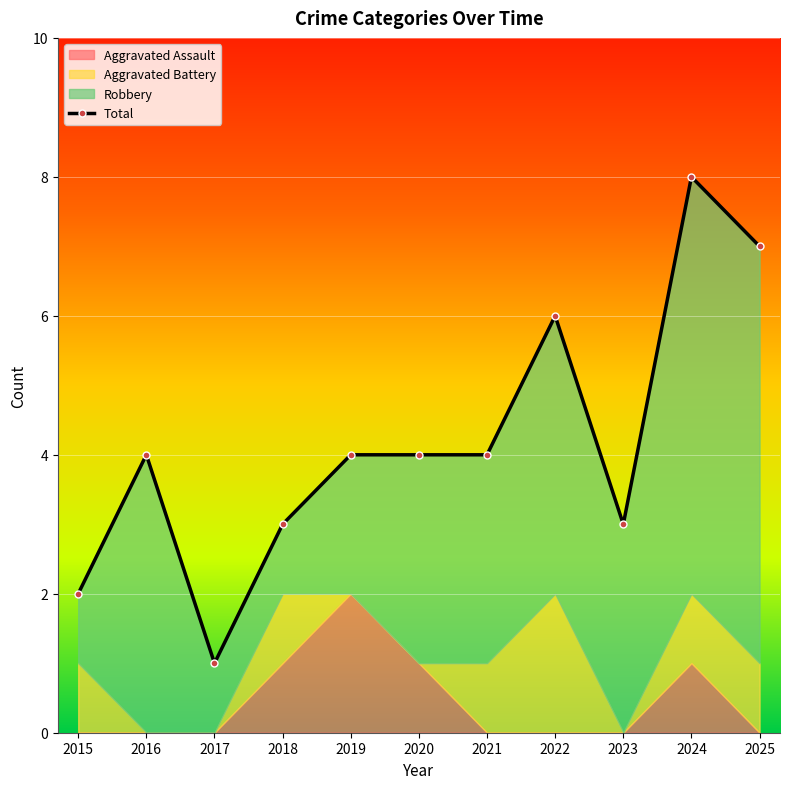

At which category does the chart reach its minimum across all series?

2017